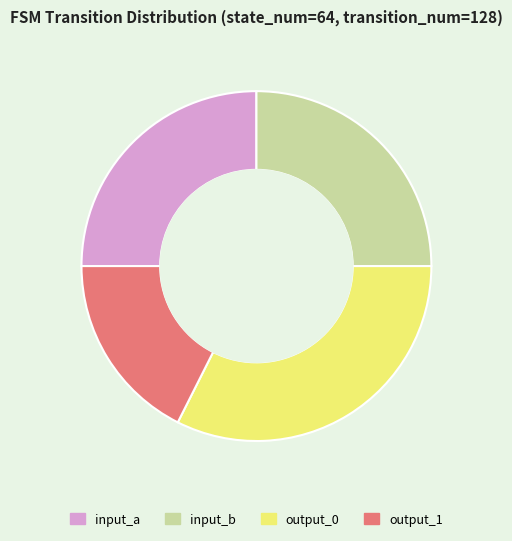

Which slice is the largest?

output_0